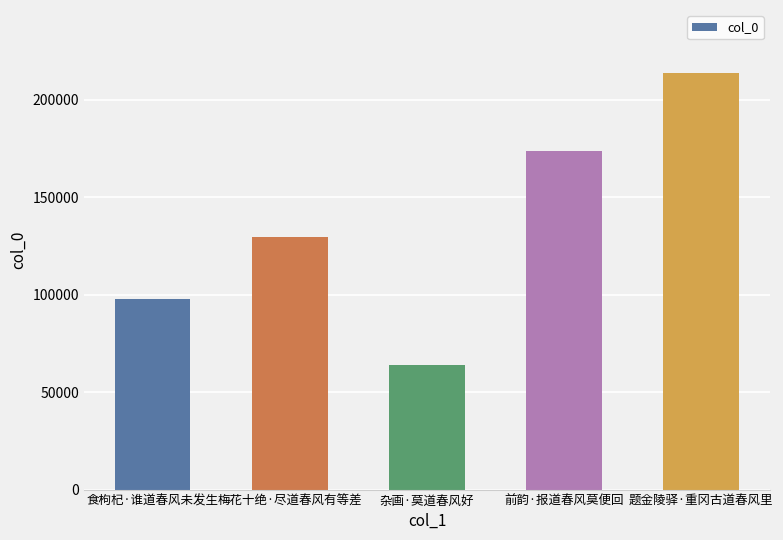

What is the difference between the second highest and second lowest values?

75488